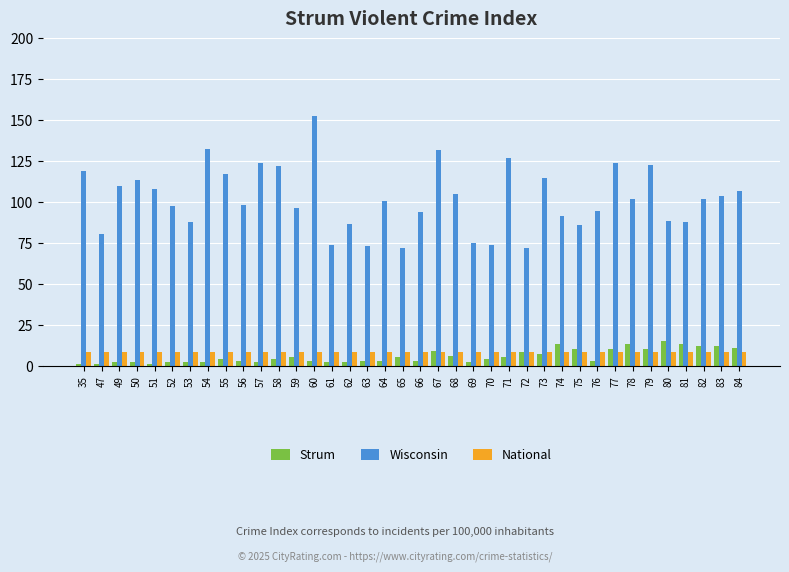

At which category does the chart reach its peak across all series?

60